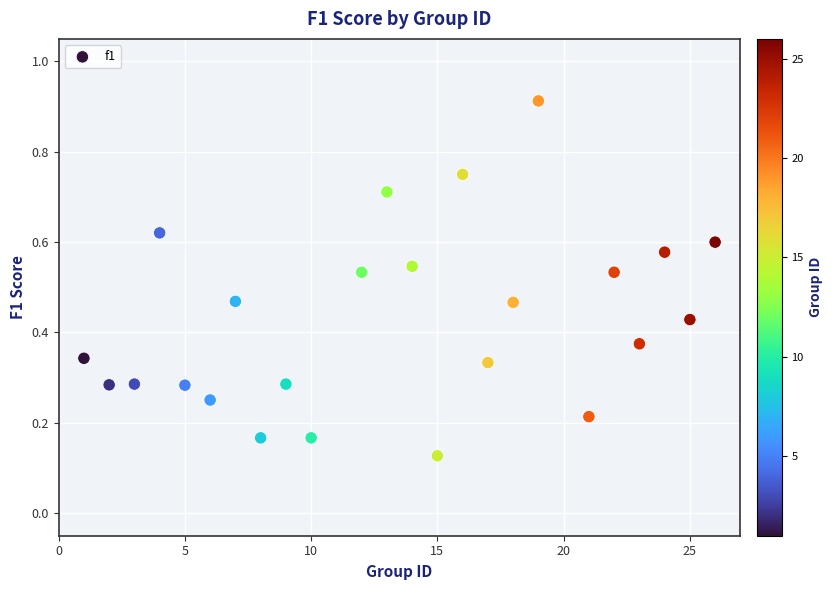

What is the range of X values (max minus min)?

25.0